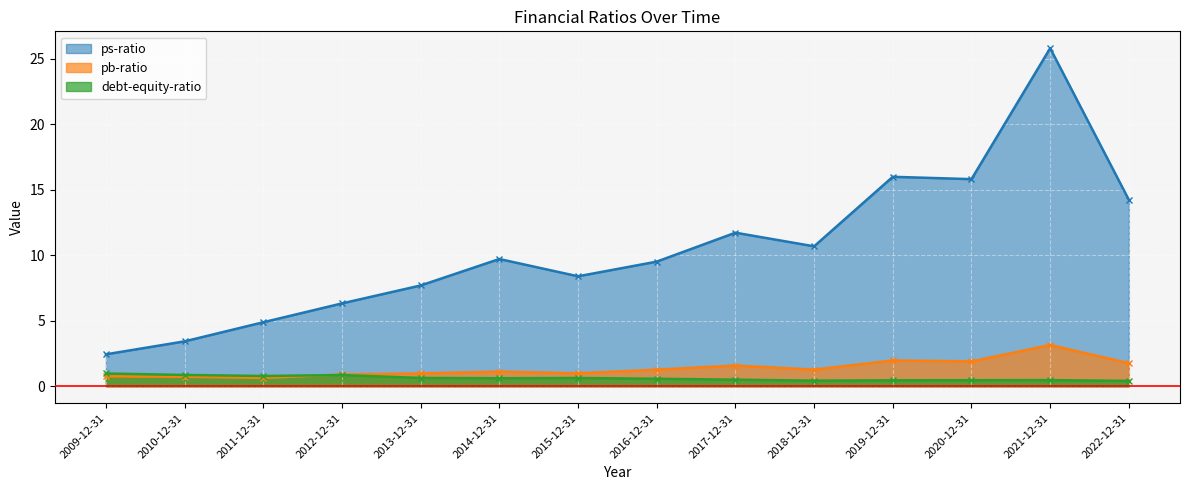

At how many categories does at least one series exceed 4?

12